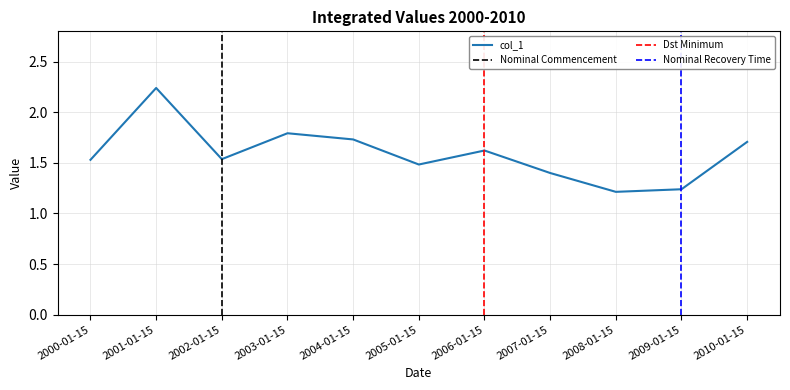

Is it true that the value at 2001-01-15 is 0.8?

False